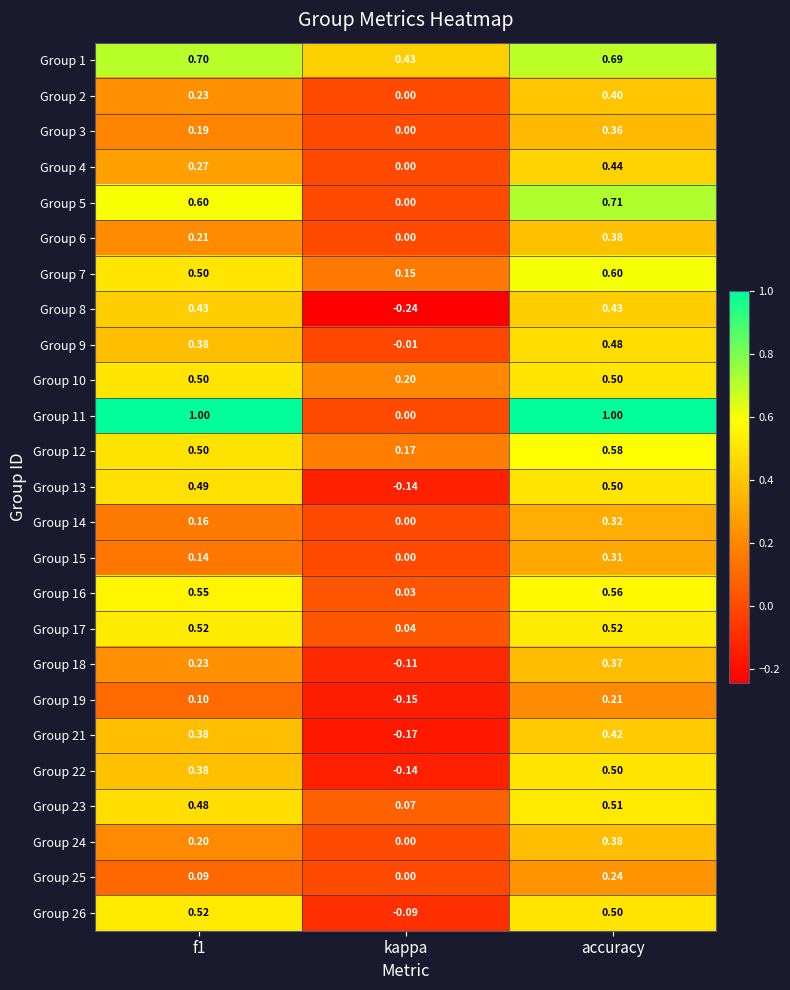

Which category has the lowest value across all series?

kappa